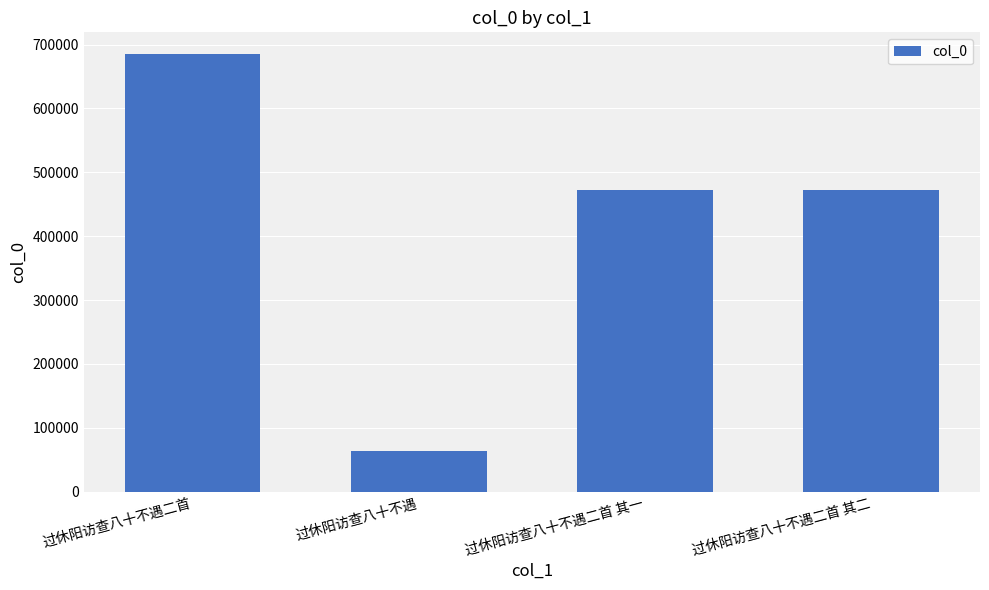

What is the label of the 3rd bar from the left?

过休阳访查八十不遇二首 其一